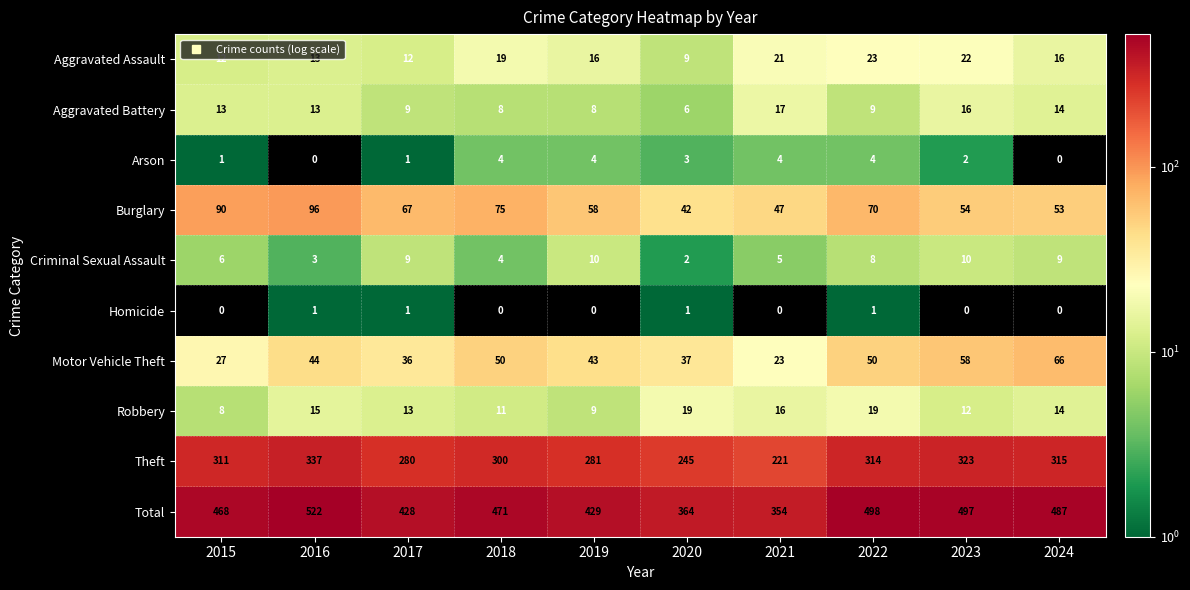

At which label is Motor Vehicle Theft closest to 44?

2016